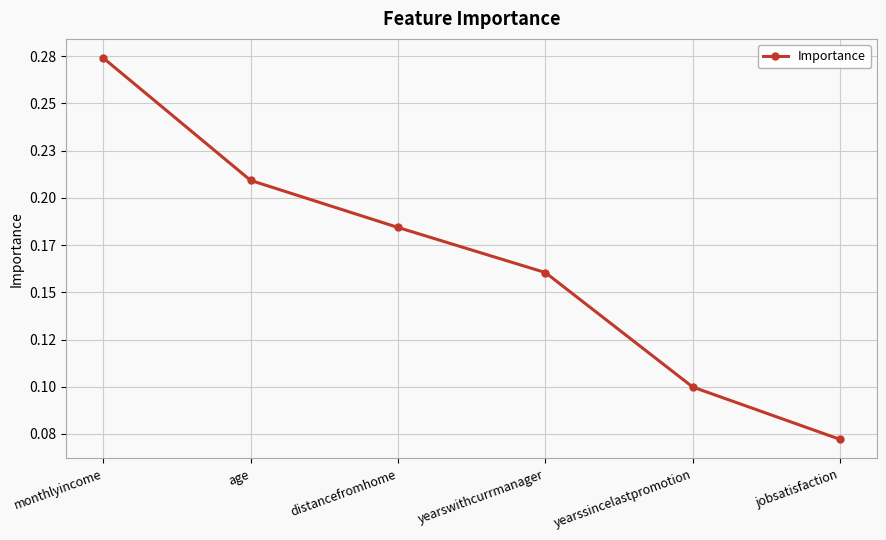

Is this an area chart (filled region under the line)?

No